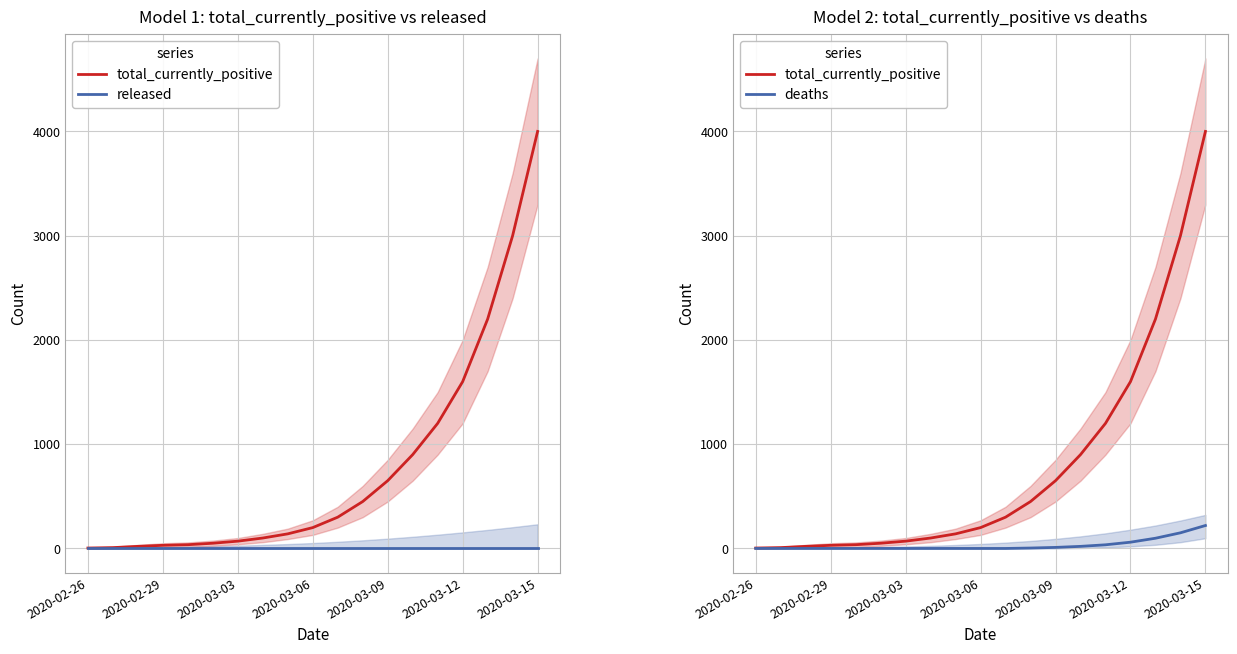

At which category is the sum across all series the highest?

2020-03-15